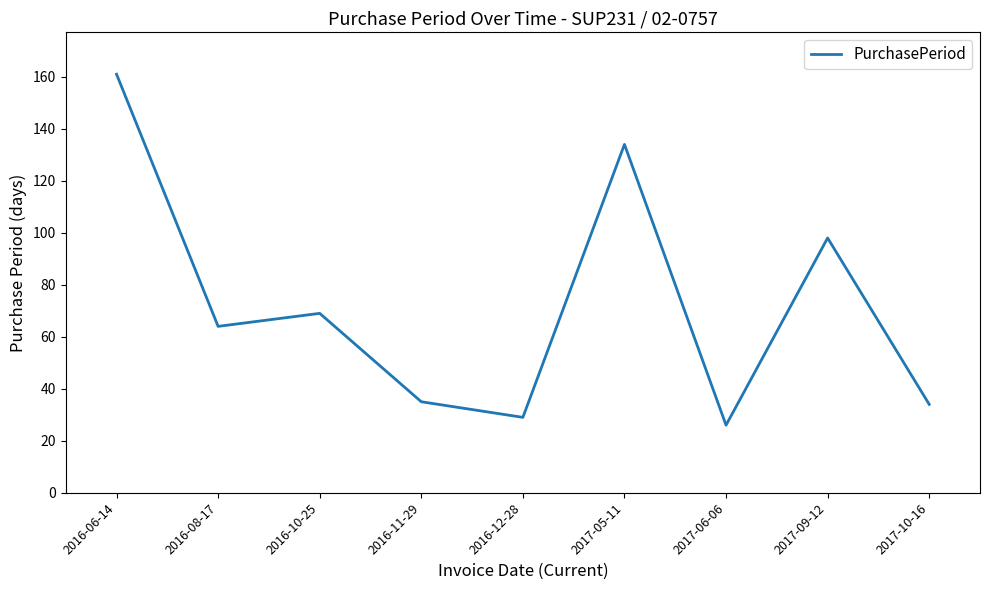

How many interior local valleys (lower than both neighbors) does the data have?

3